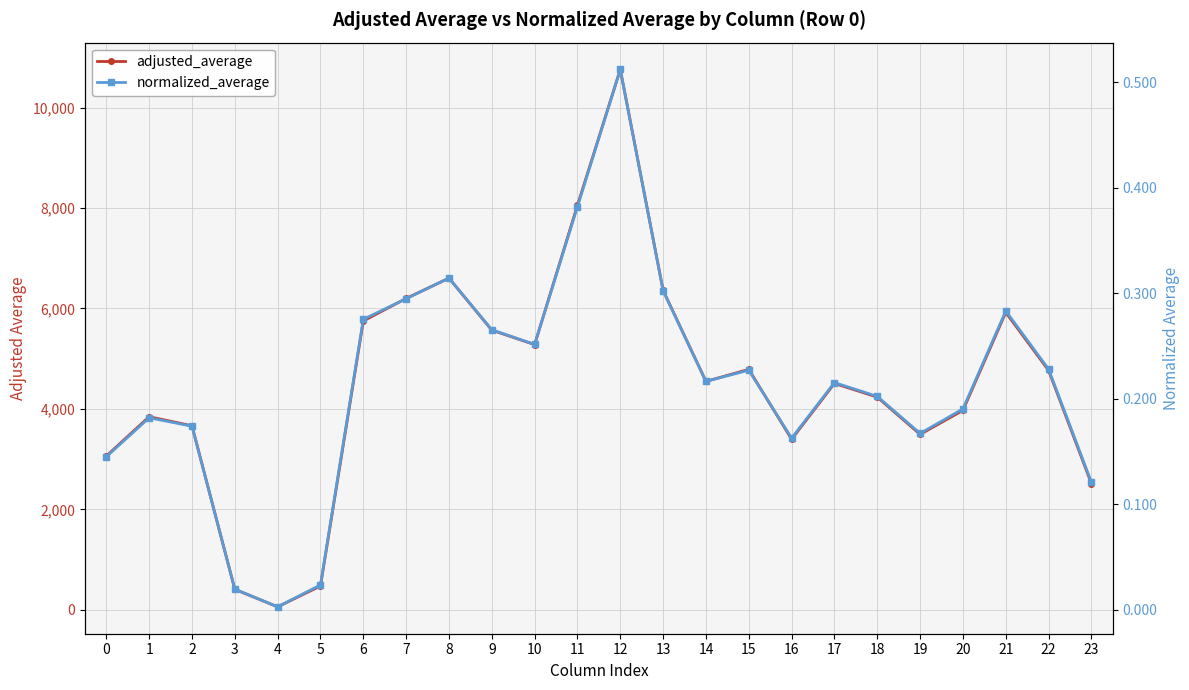

List the series in order of their peak value, highest first.

adjusted_average, normalized_average